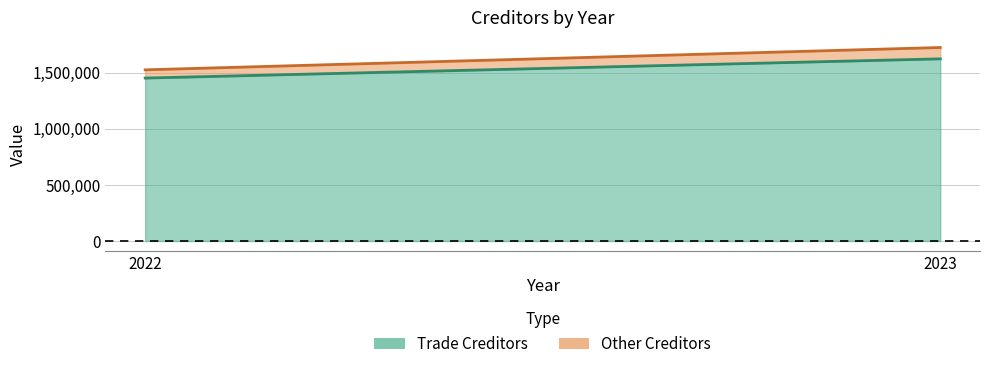

Reading left to right, list all the values displayed in this chart.

Trade Creditors: 2022=1453449	2023=1625023
Other Creditors: 2022=73436	2023=101119